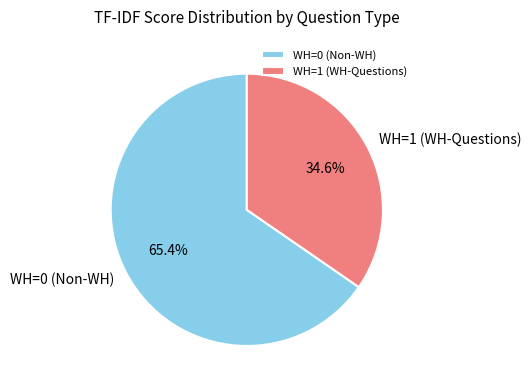

Between WH=1 (WH-Questions) and WH=0 (Non-WH), which is larger?

WH=0 (Non-WH)